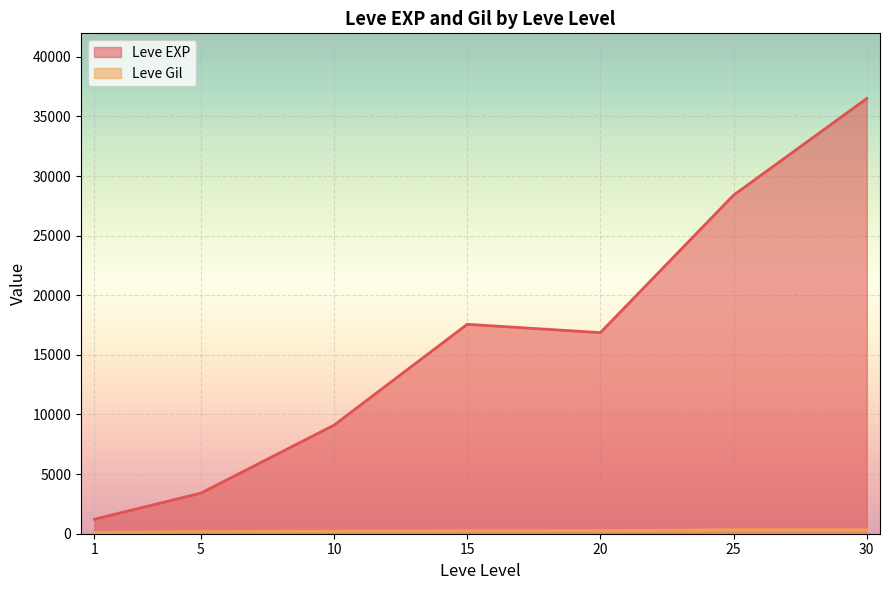

What is the spread (max minus min) of values at 15?

17322.0